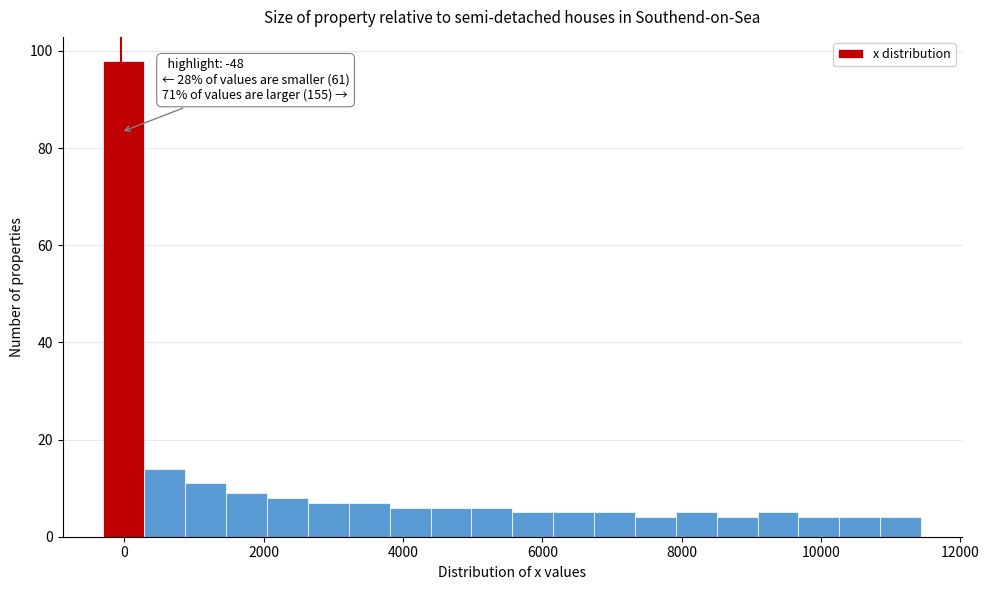

Read against the x-axis, roughly where is the centre of the tallest bar?

0